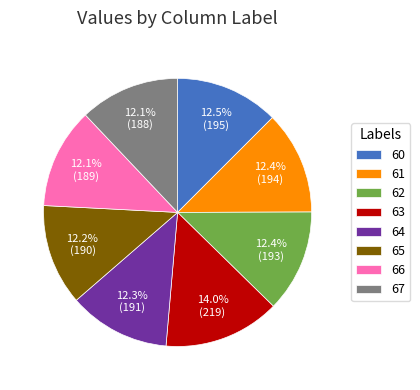

Is there any slice that represents more than half of the pie?

No